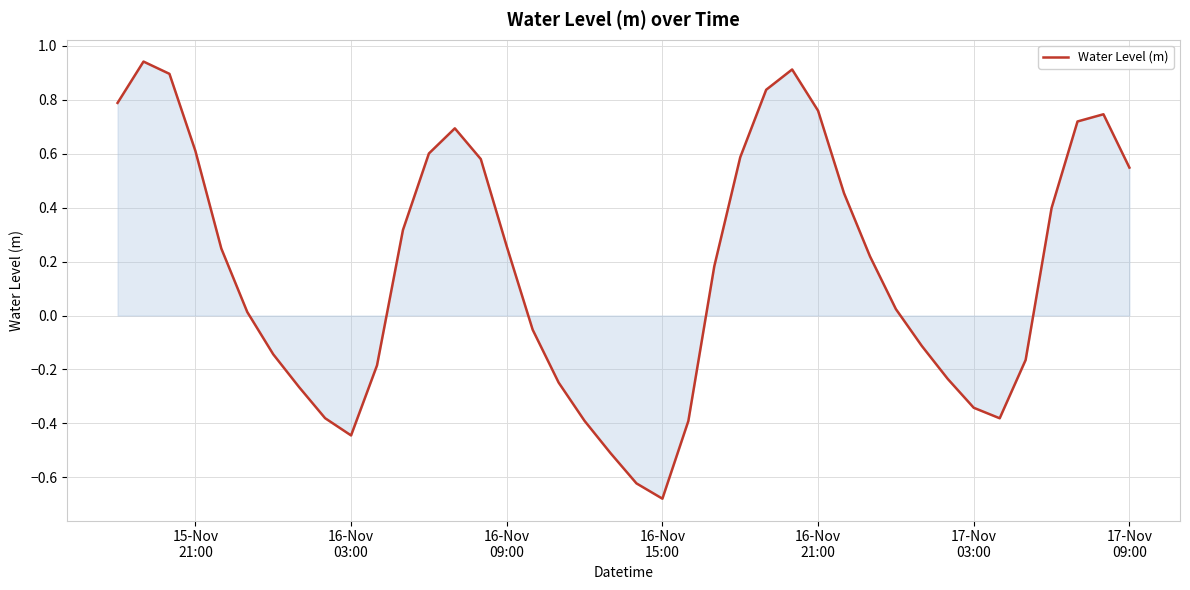

Does the chart have visible grid lines?

Yes